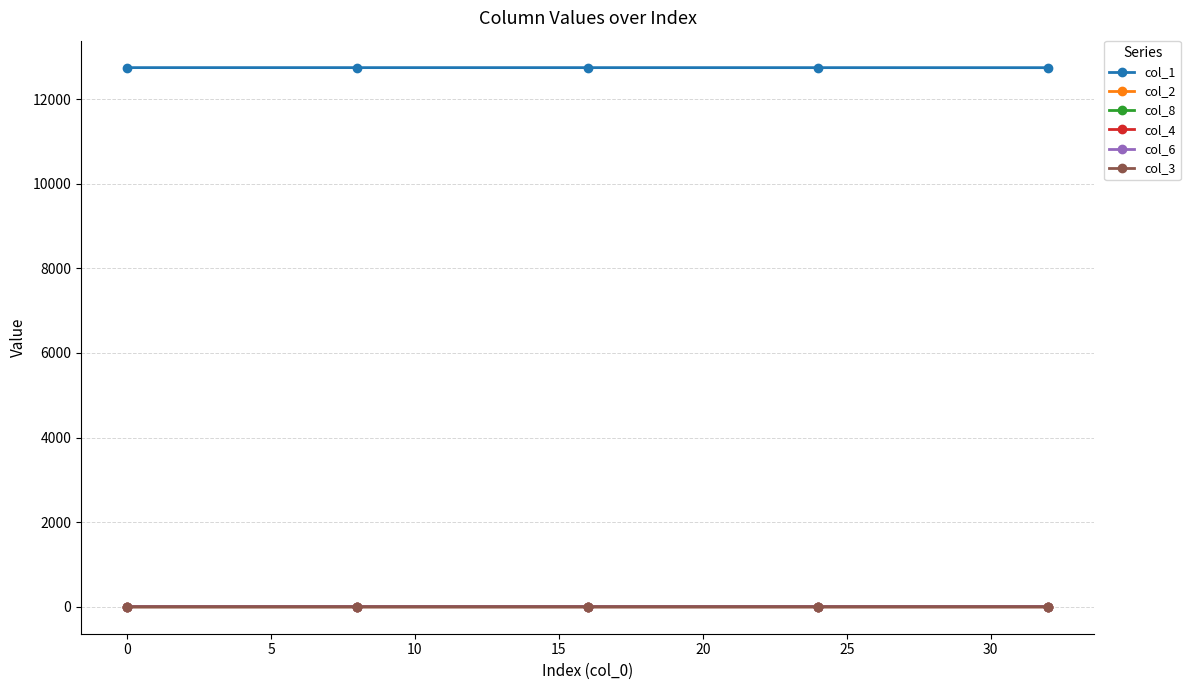

At how many categories does at least one series exceed 151?

5